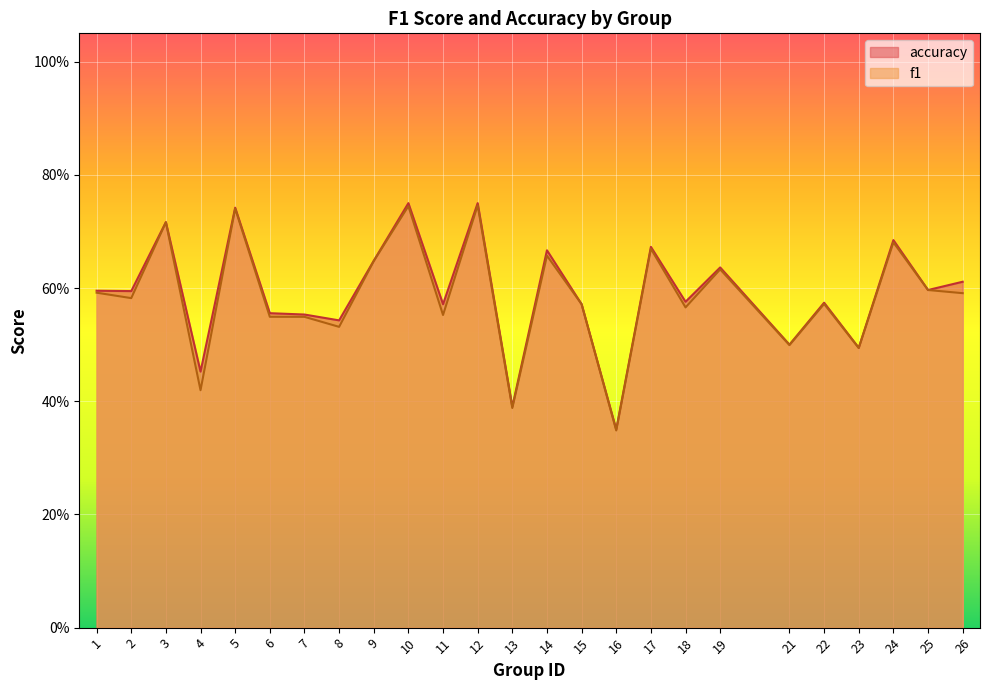

True or false: f1 and accuracy intersect in this chart.

False